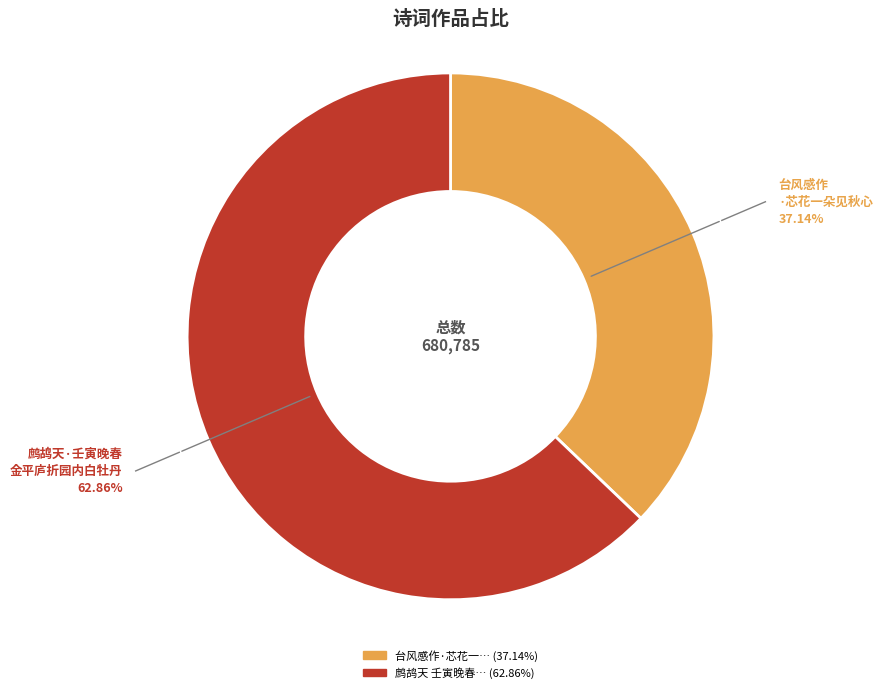

Does any single category account for the majority?

Yes